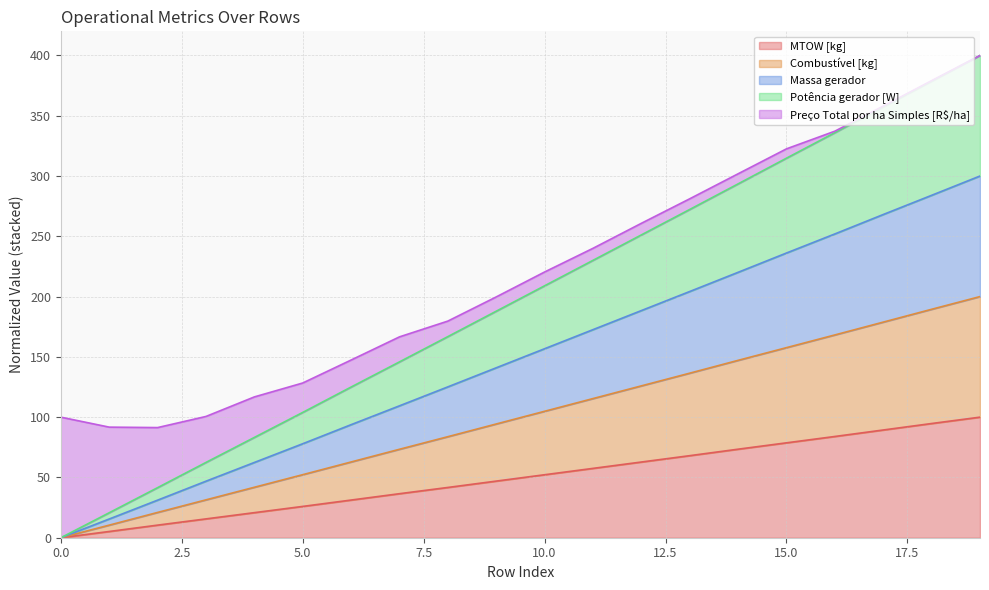

Between 13 and 2, which is larger?

13